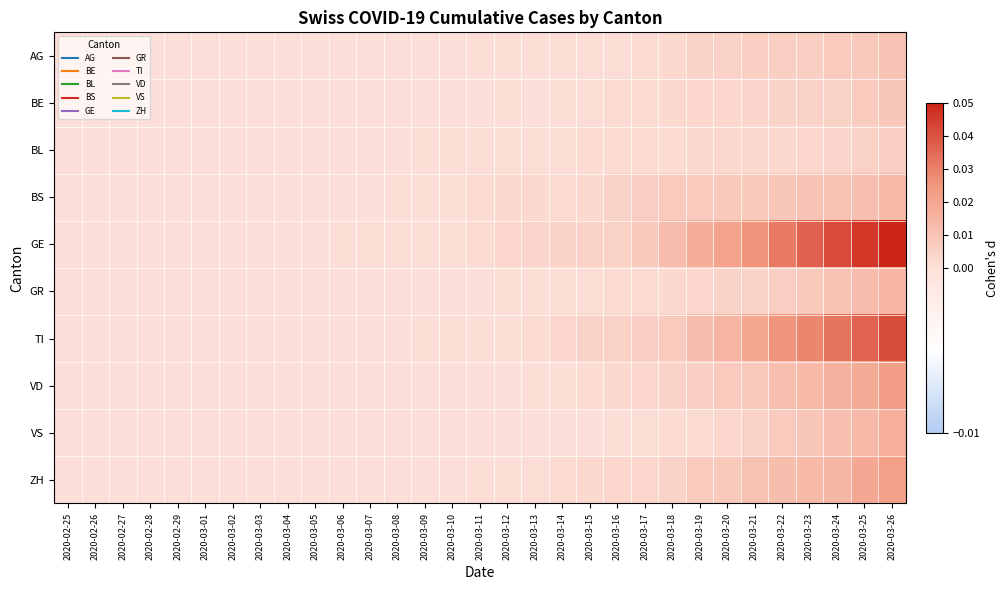

Reading left to right, transcribe all the data shown in this chart.

AG: 2020-02-25=0.0	2020-02-26=0.0	2020-02-27=0.0	2020-02-28=0.0	2020-02-29=0.0	2020-03-01=0.0	2020-03-02=0.0	2020-03-03=0.0	2020-03-04=0.0	2020-03-05=0.0	2020-03-06=0.0	2020-03-07=0.0	2020-03-08=0.0	2020-03-09=0.0	2020-03-10=0.0	2020-03-11=0.0	2020-03-12=0.0	2020-03-13=0.0	2020-03-14=0.0	2020-03-15=0.0	2020-03-16=0.0	2020-03-17=0.0	2020-03-18=0.0	2020-03-19=0.0	2020-03-20=0.0	2020-03-21=0.0	2020-03-22=0.0	2020-03-23=0.0	2020-03-24=0.0	2020-03-25=0.0	2020-03-26=0.0
BE: 2020-02-25=0.0	2020-02-26=0.0	2020-02-27=0.0	2020-02-28=0.0	2020-02-29=0.0	2020-03-01=0.0	2020-03-02=0.0	2020-03-03=0.0	2020-03-04=0.0	2020-03-05=0.0	2020-03-06=0.0	2020-03-07=0.0	2020-03-08=0.0	2020-03-09=0.0	2020-03-10=0.0	2020-03-11=0.0	2020-03-12=0.0	2020-03-13=0.0	2020-03-14=0.0	2020-03-15=0.0	2020-03-16=0.0	2020-03-17=0.0	2020-03-18=0.0	2020-03-19=0.0	2020-03-20=0.0	2020-03-21=0.0	2020-03-22=0.0	2020-03-23=0.0	2020-03-24=0.0	2020-03-25=0.0	2020-03-26=0.0
BL: 2020-02-25=0.0	2020-02-26=0.0	2020-02-27=0.0	2020-02-28=0.0	2020-02-29=0.0	2020-03-01=0.0	2020-03-02=0.0	2020-03-03=0.0	2020-03-04=0.0	2020-03-05=0.0	2020-03-06=0.0	2020-03-07=0.0	2020-03-08=0.0	2020-03-09=0.0	2020-03-10=0.0	2020-03-11=0.0	2020-03-12=0.0	2020-03-13=0.0	2020-03-14=0.0	2020-03-15=0.0	2020-03-16=0.0	2020-03-17=0.0	2020-03-18=0.0	2020-03-19=0.0	2020-03-20=0.0	2020-03-21=0.0	2020-03-22=0.0	2020-03-23=0.0	2020-03-24=0.0	2020-03-25=0.0	2020-03-26=0.0
BS: 2020-02-25=0.0	2020-02-26=0.0	2020-02-27=0.0	2020-02-28=0.0	2020-02-29=0.0	2020-03-01=0.0	2020-03-02=0.0	2020-03-03=0.0	2020-03-04=0.0	2020-03-05=0.0	2020-03-06=0.0	2020-03-07=0.0	2020-03-08=0.0	2020-03-09=0.0	2020-03-10=0.0	2020-03-11=0.0	2020-03-12=0.0	2020-03-13=0.0	2020-03-14=0.0	2020-03-15=0.0	2020-03-16=0.0	2020-03-17=0.0	2020-03-18=0.0	2020-03-19=0.0	2020-03-20=0.0	2020-03-21=0.0	2020-03-22=0.0	2020-03-23=0.0	2020-03-24=0.0	2020-03-25=0.0	2020-03-26=0.0
GE: 2020-02-25=0.0	2020-02-26=0.0	2020-02-27=0.0	2020-02-28=0.0	2020-02-29=0.0	2020-03-01=0.0	2020-03-02=0.0	2020-03-03=0.0	2020-03-04=0.0	2020-03-05=0.0	2020-03-06=0.0	2020-03-07=0.0	2020-03-08=0.0	2020-03-09=0.0	2020-03-10=0.0	2020-03-11=0.0	2020-03-12=0.0	2020-03-13=0.0	2020-03-14=0.0	2020-03-15=0.0	2020-03-16=0.0	2020-03-17=0.0	2020-03-18=0.0	2020-03-19=0.0	2020-03-20=0.0	2020-03-21=0.0	2020-03-22=0.0	2020-03-23=0.0	2020-03-24=0.0	2020-03-25=0.0	2020-03-26=0.1
GR: 2020-02-25=0.0	2020-02-26=0.0	2020-02-27=0.0	2020-02-28=0.0	2020-02-29=0.0	2020-03-01=0.0	2020-03-02=0.0	2020-03-03=0.0	2020-03-04=0.0	2020-03-05=0.0	2020-03-06=0.0	2020-03-07=0.0	2020-03-08=0.0	2020-03-09=0.0	2020-03-10=0.0	2020-03-11=0.0	2020-03-12=0.0	2020-03-13=0.0	2020-03-14=0.0	2020-03-15=0.0	2020-03-16=0.0	2020-03-17=0.0	2020-03-18=0.0	2020-03-19=0.0	2020-03-20=0.0	2020-03-21=0.0	2020-03-22=0.0	2020-03-23=0.0	2020-03-24=0.0	2020-03-25=0.0	2020-03-26=0.0
TI: 2020-02-25=0.0	2020-02-26=0.0	2020-02-27=0.0	2020-02-28=0.0	2020-02-29=0.0	2020-03-01=0.0	2020-03-02=0.0	2020-03-03=0.0	2020-03-04=0.0	2020-03-05=0.0	2020-03-06=0.0	2020-03-07=0.0	2020-03-08=0.0	2020-03-09=0.0	2020-03-10=0.0	2020-03-11=0.0	2020-03-12=0.0	2020-03-13=0.0	2020-03-14=0.0	2020-03-15=0.0	2020-03-16=0.0	2020-03-17=0.0	2020-03-18=0.0	2020-03-19=0.0	2020-03-20=0.0	2020-03-21=0.0	2020-03-22=0.0	2020-03-23=0.0	2020-03-24=0.0	2020-03-25=0.0	2020-03-26=0.0
VD: 2020-02-25=0.0	2020-02-26=0.0	2020-02-27=0.0	2020-02-28=0.0	2020-02-29=0.0	2020-03-01=0.0	2020-03-02=0.0	2020-03-03=0.0	2020-03-04=0.0	2020-03-05=0.0	2020-03-06=0.0	2020-03-07=0.0	2020-03-08=0.0	2020-03-09=0.0	2020-03-10=0.0	2020-03-11=0.0	2020-03-12=0.0	2020-03-13=0.0	2020-03-14=0.0	2020-03-15=0.0	2020-03-16=0.0	2020-03-17=0.0	2020-03-18=0.0	2020-03-19=0.0	2020-03-20=0.0	2020-03-21=0.0	2020-03-22=0.0	2020-03-23=0.0	2020-03-24=0.0	2020-03-25=0.0	2020-03-26=0.0
VS: 2020-02-25=0.0	2020-02-26=0.0	2020-02-27=0.0	2020-02-28=0.0	2020-02-29=0.0	2020-03-01=0.0	2020-03-02=0.0	2020-03-03=0.0	2020-03-04=0.0	2020-03-05=0.0	2020-03-06=0.0	2020-03-07=0.0	2020-03-08=0.0	2020-03-09=0.0	2020-03-10=0.0	2020-03-11=0.0	2020-03-12=0.0	2020-03-13=0.0	2020-03-14=0.0	2020-03-15=0.0	2020-03-16=0.0	2020-03-17=0.0	2020-03-18=0.0	2020-03-19=0.0	2020-03-20=0.0	2020-03-21=0.0	2020-03-22=0.0	2020-03-23=0.0	2020-03-24=0.0	2020-03-25=0.0	2020-03-26=0.0
ZH: 2020-02-25=0.0	2020-02-26=0.0	2020-02-27=0.0	2020-02-28=0.0	2020-02-29=0.0	2020-03-01=0.0	2020-03-02=0.0	2020-03-03=0.0	2020-03-04=0.0	2020-03-05=0.0	2020-03-06=0.0	2020-03-07=0.0	2020-03-08=0.0	2020-03-09=0.0	2020-03-10=0.0	2020-03-11=0.0	2020-03-12=0.0	2020-03-13=0.0	2020-03-14=0.0	2020-03-15=0.0	2020-03-16=0.0	2020-03-17=0.0	2020-03-18=0.0	2020-03-19=0.0	2020-03-20=0.0	2020-03-21=0.0	2020-03-22=0.0	2020-03-23=0.0	2020-03-24=0.0	2020-03-25=0.0	2020-03-26=0.0